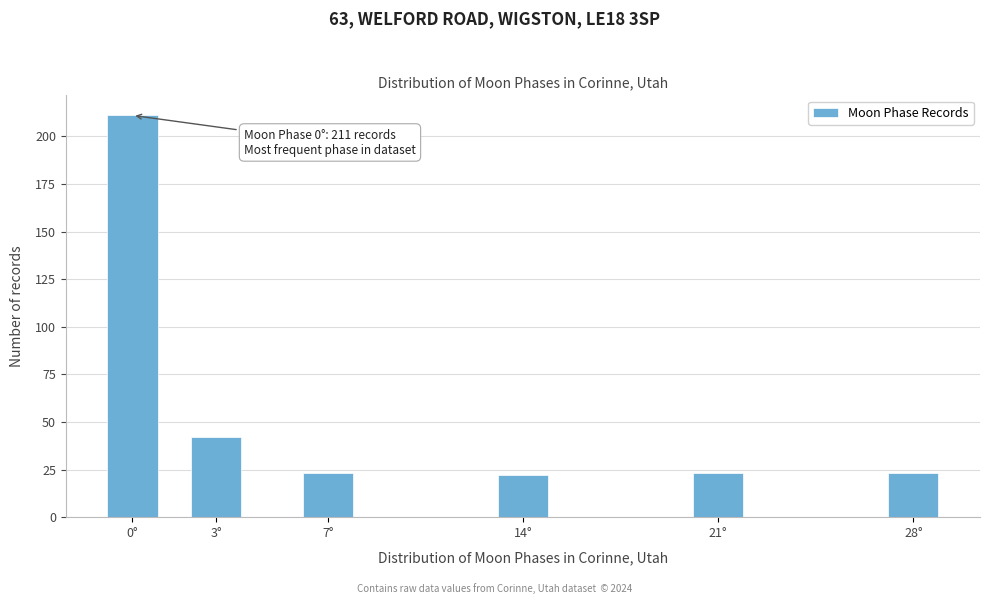

Reading left to right, extract all data points from this chart.

211	42	23	22	23	23